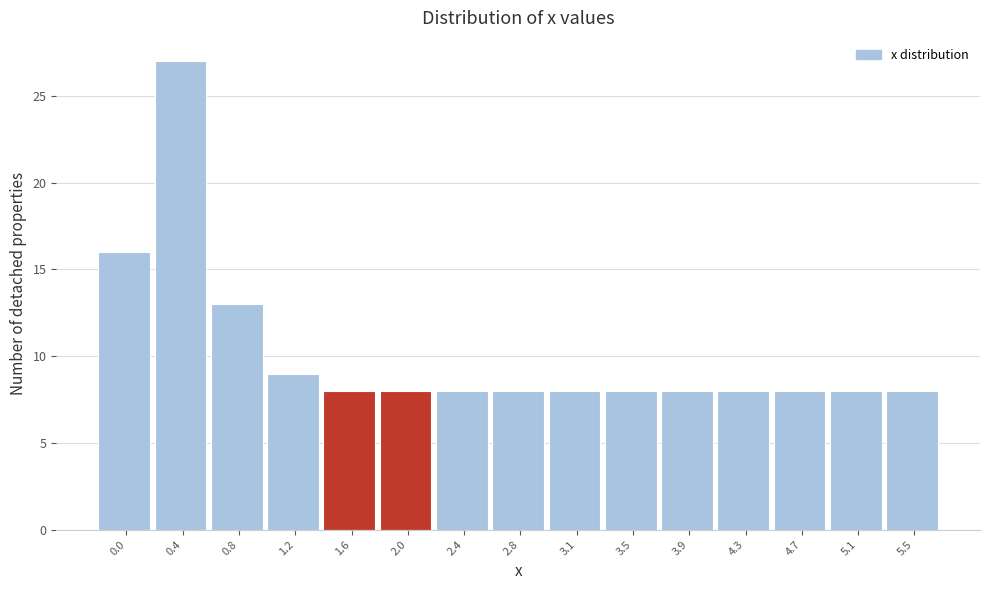

Reading left to right, extract all data points from this chart.

0.0=16	0.4=27	0.8=13	1.2=9	1.6=8	2.0=8	2.4=8	2.8=8	3.1=8	3.5=8	3.9=8	4.3=8	4.7=8	5.1=8	5.5=8